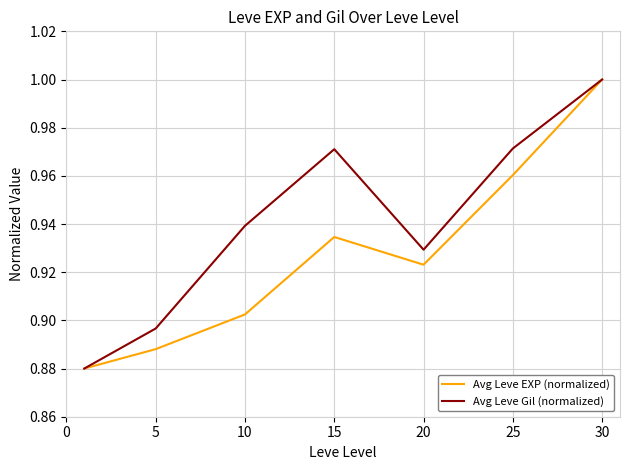

Does the chart display data point markers on the line(s)?

No